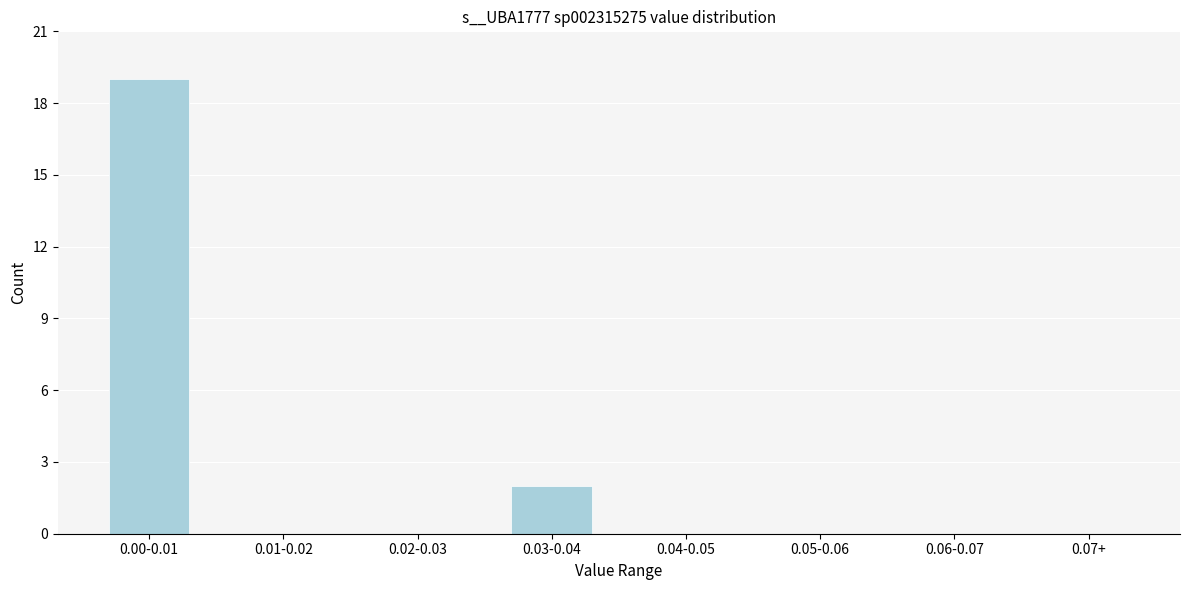

Reading right to left, extract all data points from this chart.

0.07+=0	0.06-0.07=0	0.05-0.06=0	0.04-0.05=0	0.03-0.04=2	0.02-0.03=0	0.01-0.02=0	0.00-0.01=19